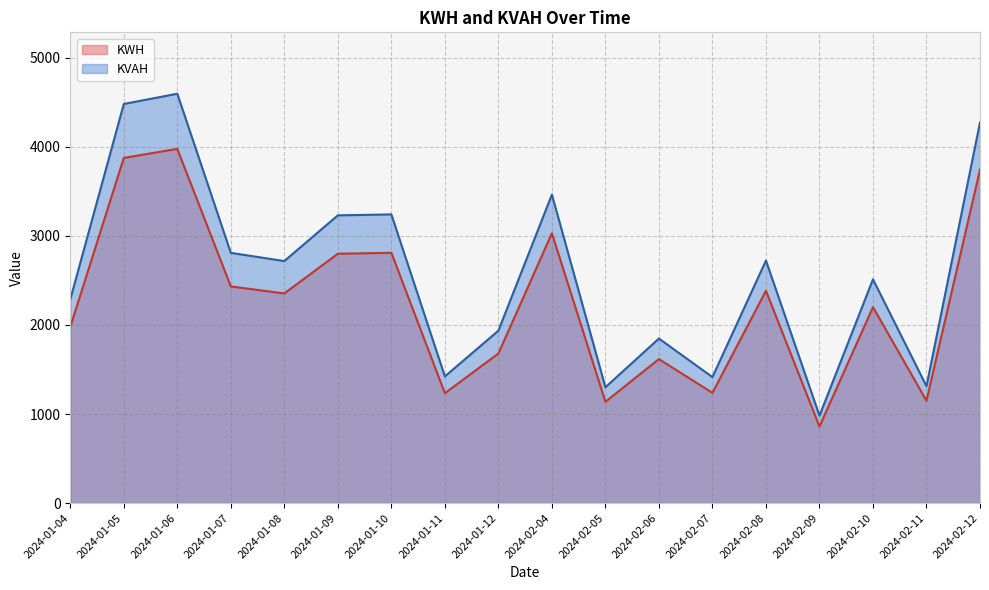

How many lines are shown in the chart?

2